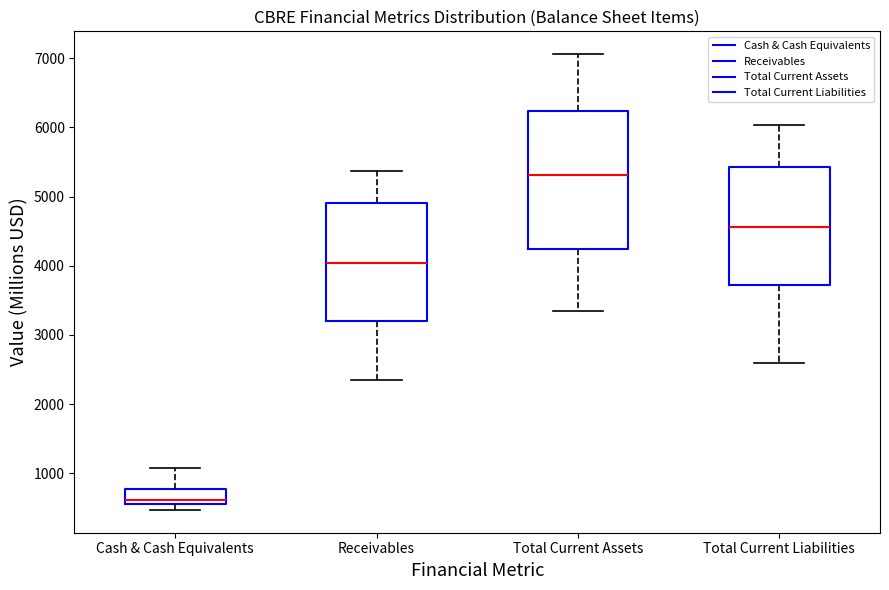

Reading left to right, transcribe this box plot: for each box, give where its median line is, the range the box spans, and where its two whiskers end, as read against the y-axis. The values are not printed on the chart, so give them approximately, as read against the axis.

Cash & Cash Equivalents: median 600 (just above the box's lower edge), box 600 to 800, whiskers 500 to 1100
Receivables: median 4000, box 3200 to 4900, whiskers 2400 to 5400
Total Current Assets: median 5300, box 4200 to 6200, whiskers 3300 to 7100
Total Current Liabilities: median 4600, box 3700 to 5400, whiskers 2600 to 6000